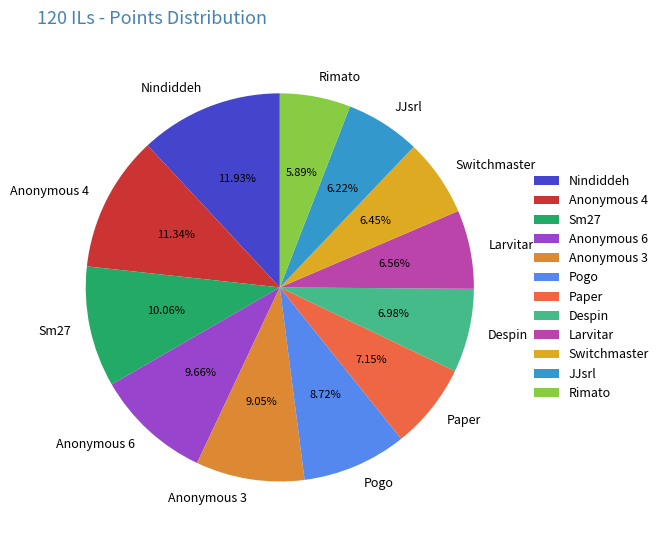

To the nearest percent, what percentage of the pie is Anonymous 6?

10%